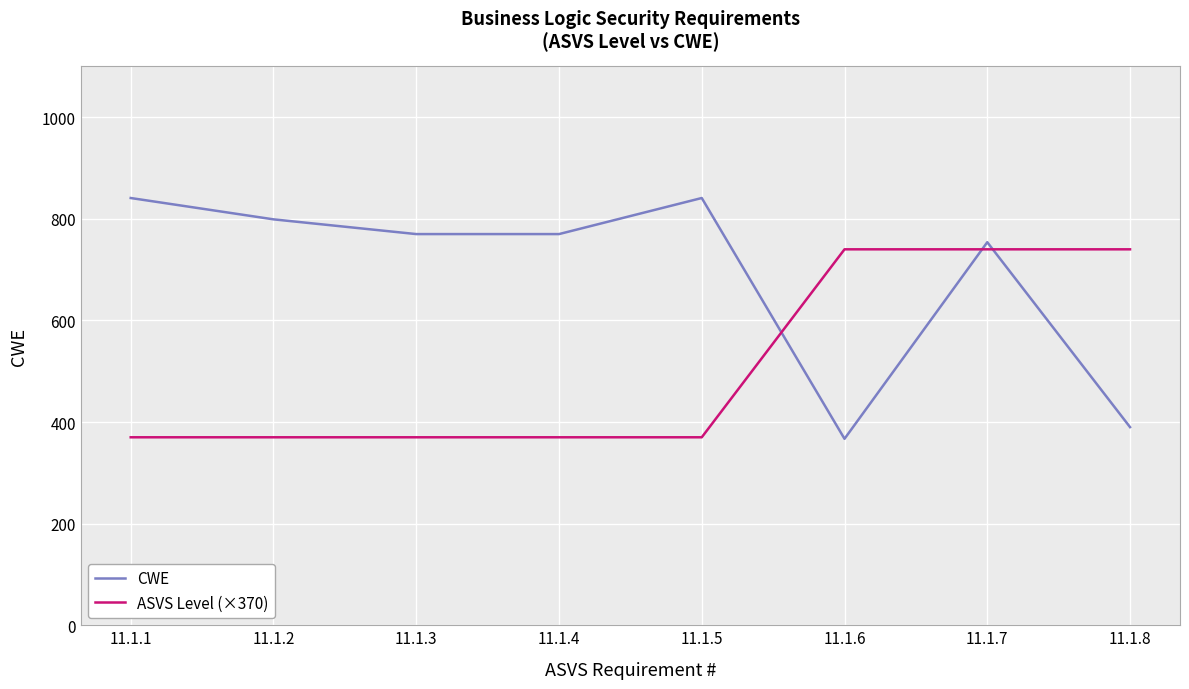

How many times do CWE and ASVS Level (×370) cross each other?

3